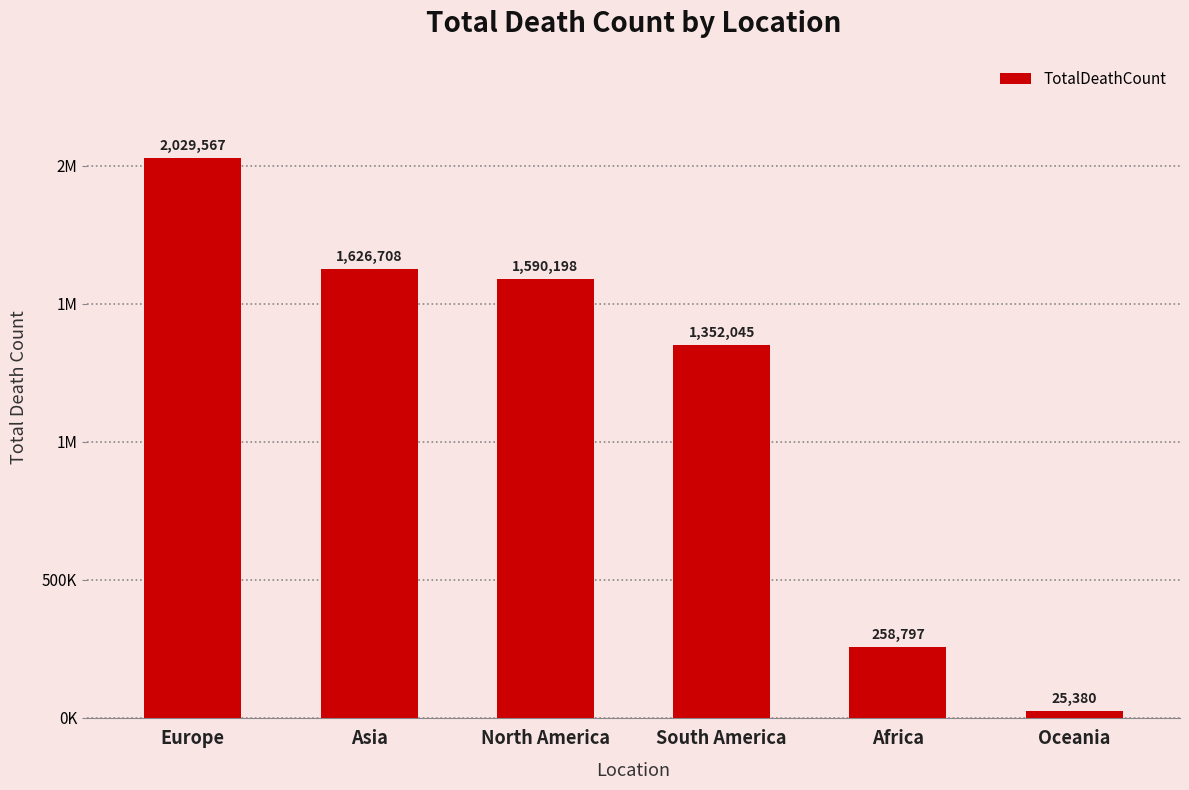

Does the chart contain any negative values?

No